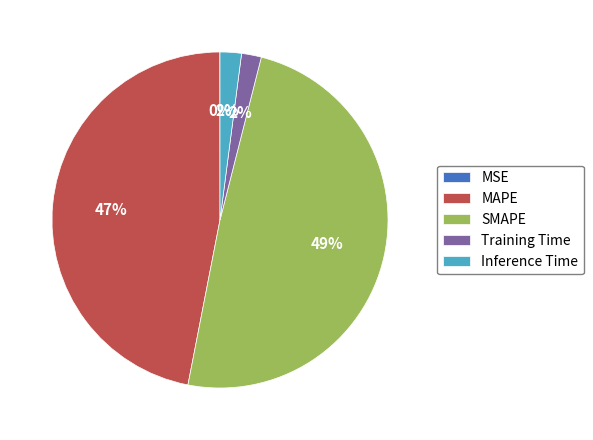

Which category has the biggest portion of the pie?

SMAPE